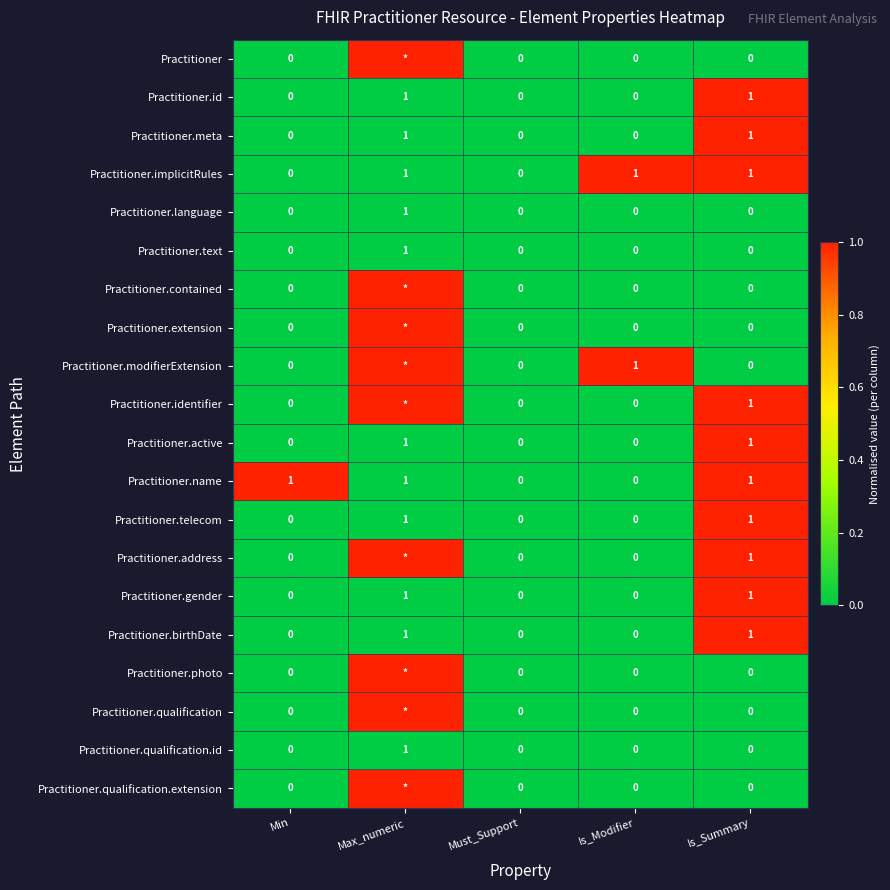

Is it true that Practitioner.meta equals 1 at Is_Summary?

True